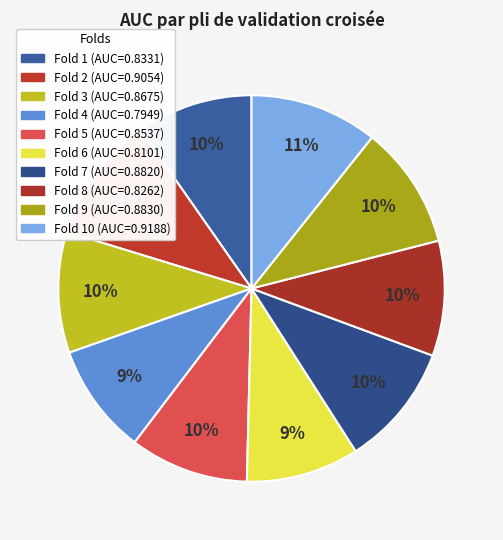

Which slice is the smallest?

Fold 4